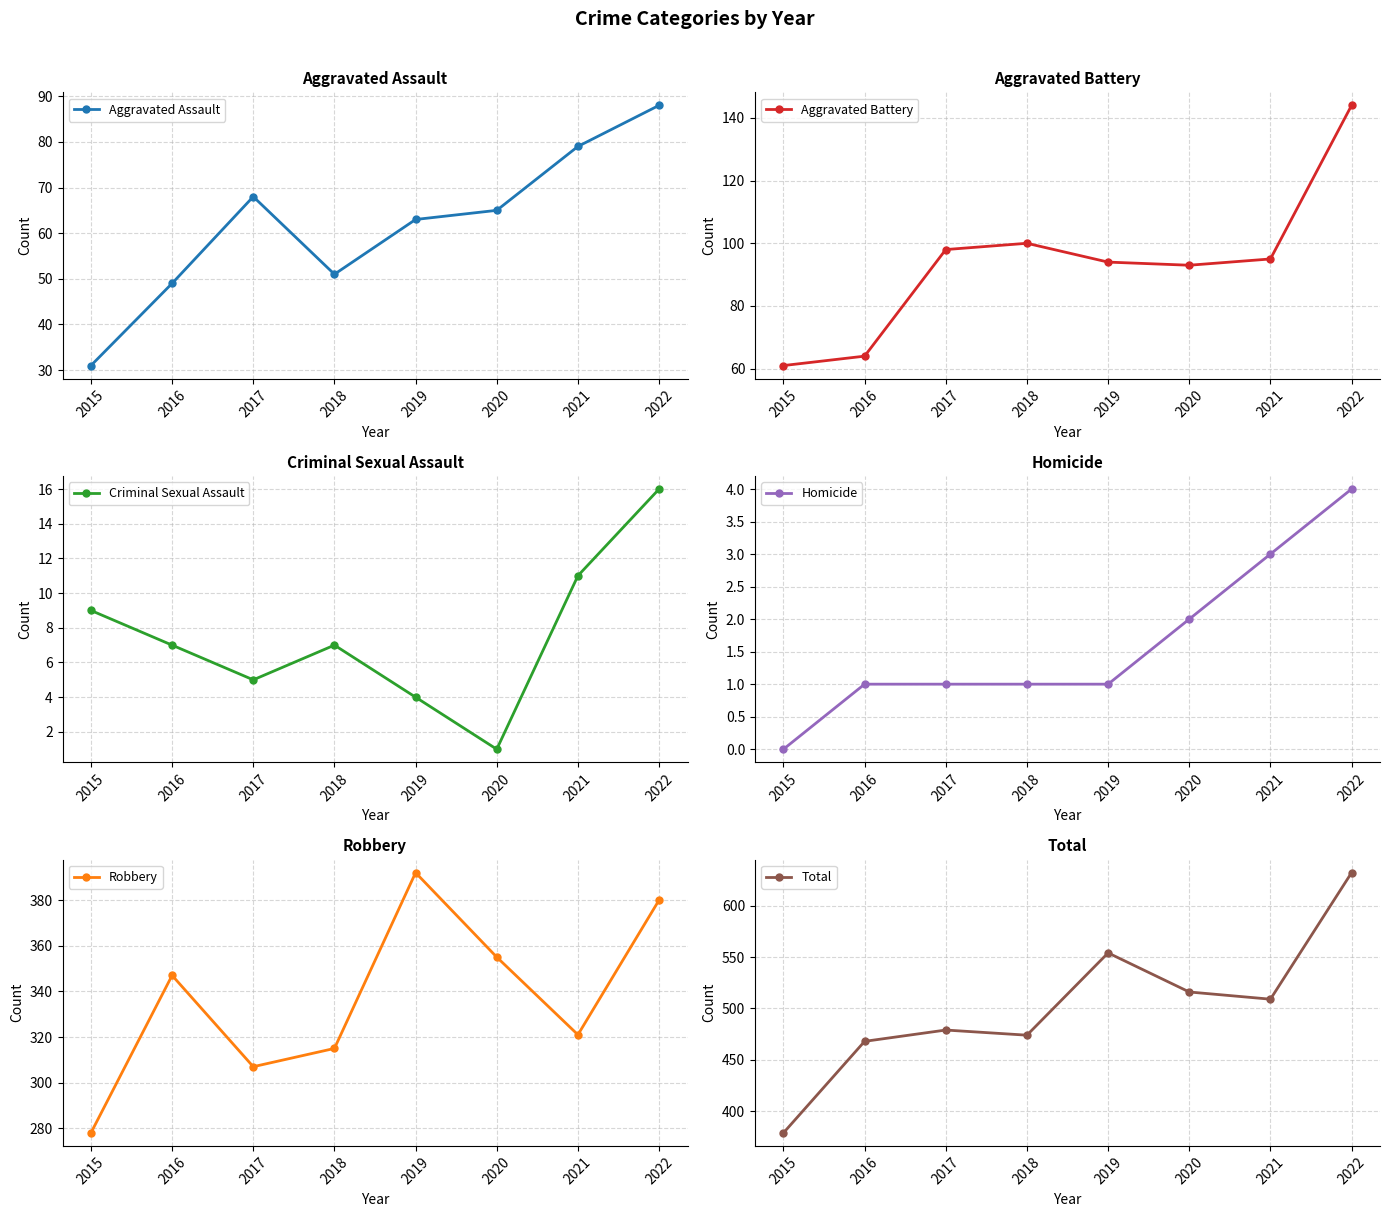

What is the difference between the maximum and second lowest values in the Aggravated Assault series?

39